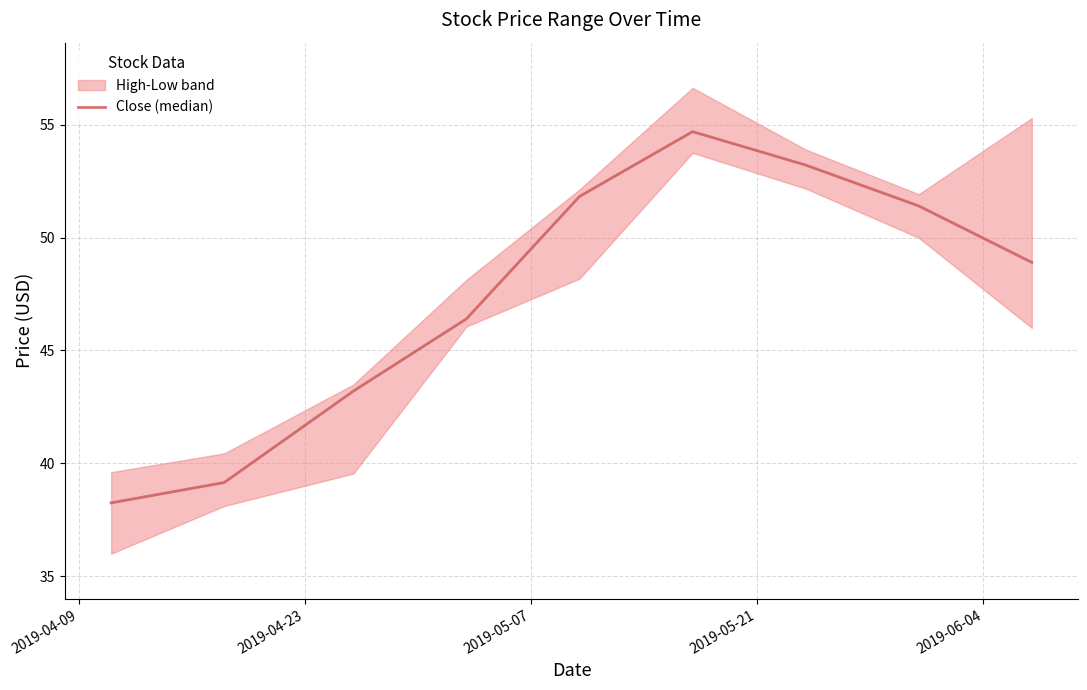

How many data points are less than 48?

4